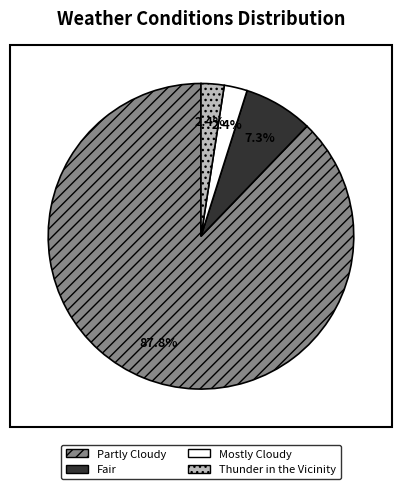

How many segments does this pie chart have?

4